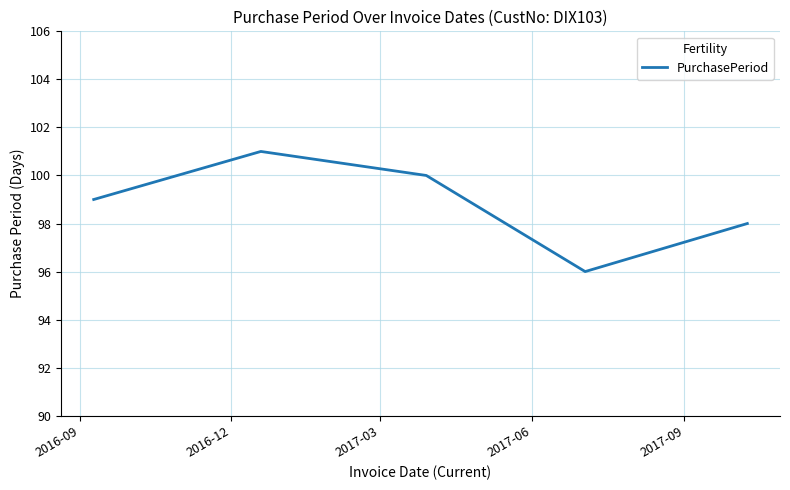

True or false: the data has more than 1 interior local peaks.

False